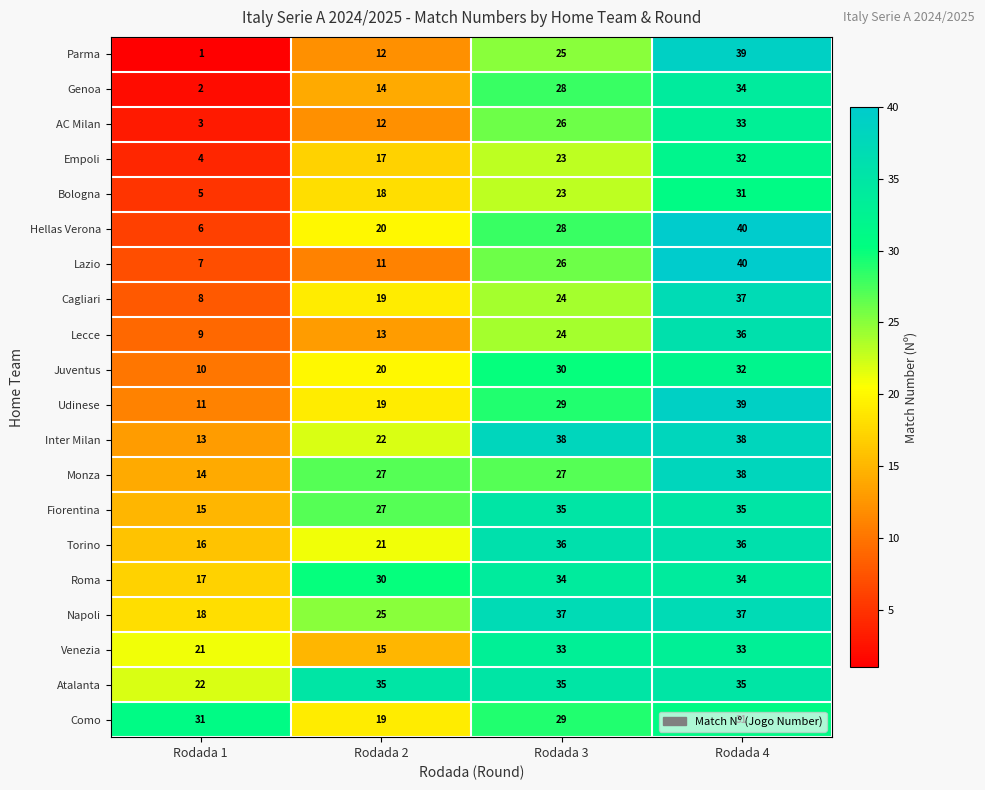

At how many categories does at least one series exceed 15?

4